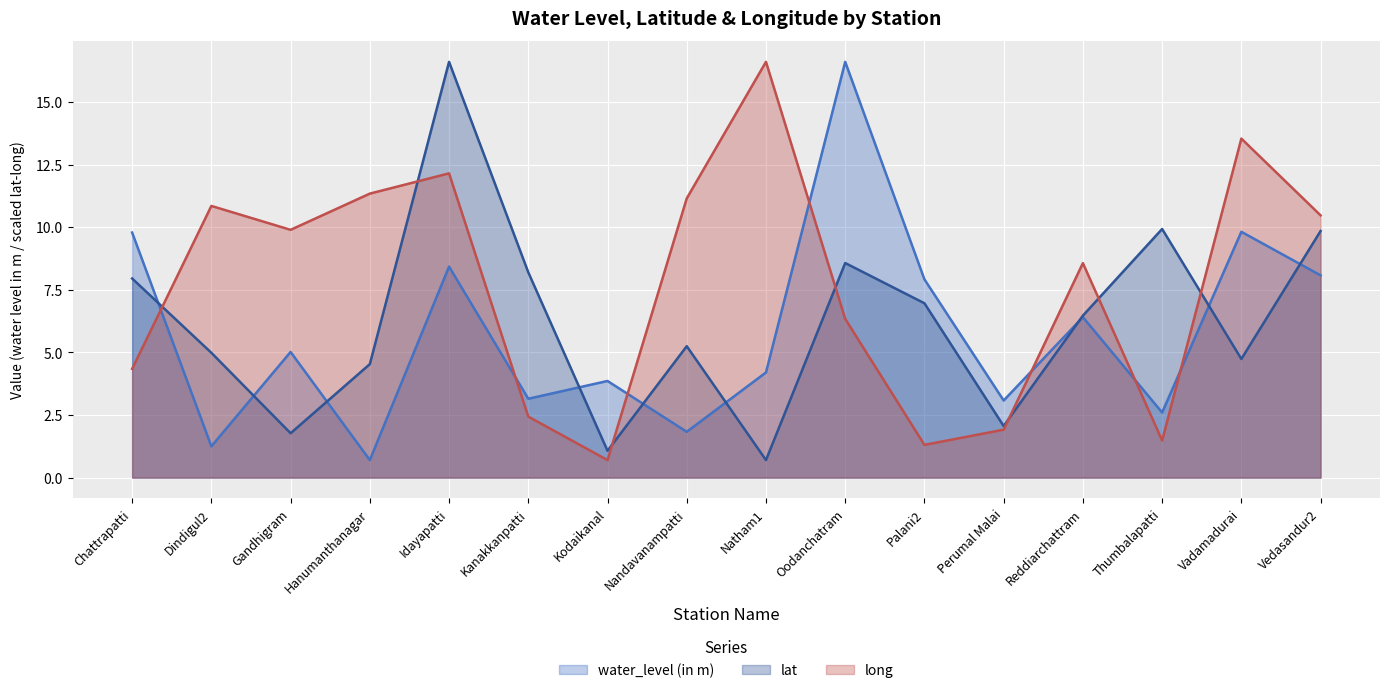

Reading left to right, extract all data points from this chart.

water_level (in m): Chattrapatti=9.8	Dindigul2=1.2	Gandhigram=5.0	Hanumanthanagar=0.7	Idayapatti=8.4	Kanakkanpatti=3.1	Kodaikanal=3.9	Nandavanampatti=1.8	Natham1=4.2	Oodanchatram=16.6	Palani2=7.9	Perumal Malai=3.1	Reddiarchattram=6.4	Thumbalapatti=2.6	Vadamadurai=9.8	Vedasandur2=8.1
lat: Chattrapatti=8.0	Dindigul2=5.0	Gandhigram=1.8	Hanumanthanagar=4.5	Idayapatti=16.6	Kanakkanpatti=8.2	Kodaikanal=1.1	Nandavanampatti=5.3	Natham1=0.7	Oodanchatram=8.6	Palani2=7.0	Perumal Malai=2.1	Reddiarchattram=6.5	Thumbalapatti=9.9	Vadamadurai=4.7	Vedasandur2=9.9
long: Chattrapatti=4.3	Dindigul2=10.9	Gandhigram=9.9	Hanumanthanagar=11.3	Idayapatti=12.2	Kanakkanpatti=2.4	Kodaikanal=0.7	Nandavanampatti=11.2	Natham1=16.6	Oodanchatram=6.3	Palani2=1.3	Perumal Malai=1.9	Reddiarchattram=8.6	Thumbalapatti=1.5	Vadamadurai=13.5	Vedasandur2=10.5